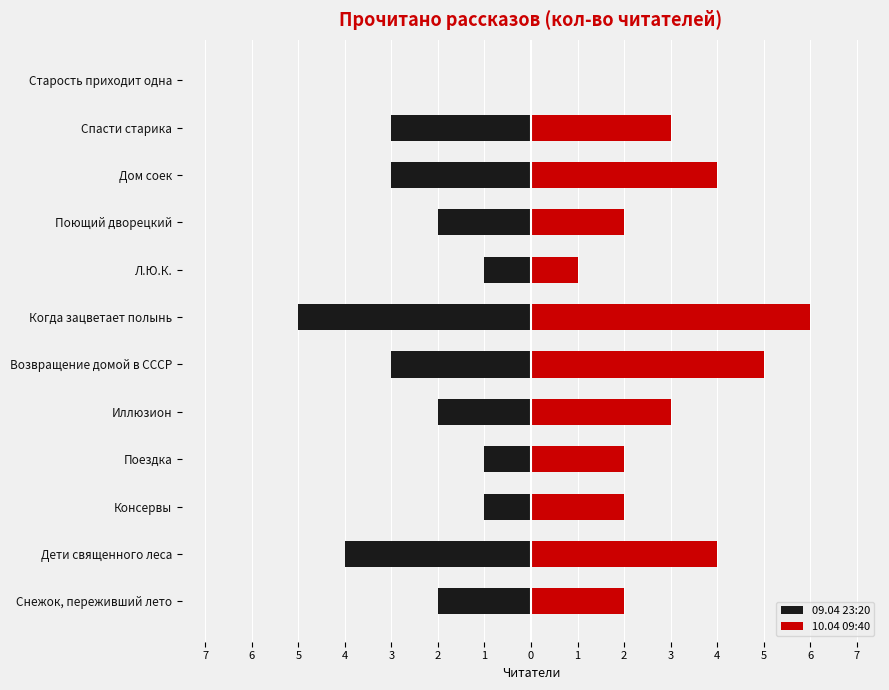

Count the number of categories in the chart.

12